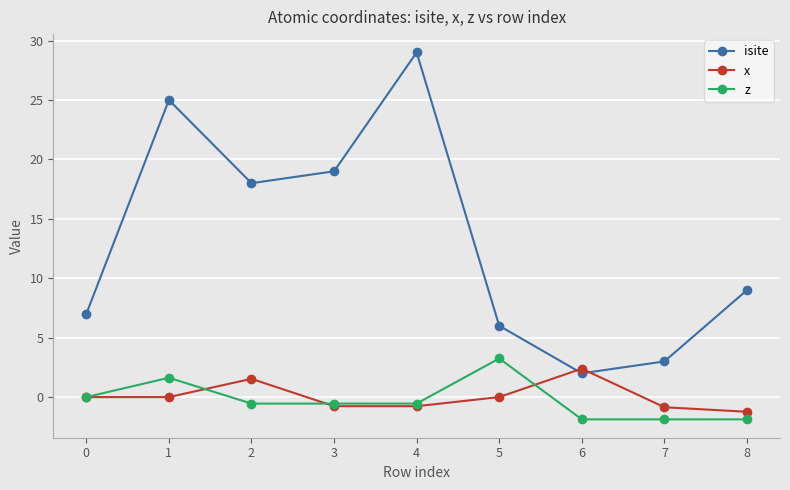

The z series shows 0.0 at 0. True or false?

True